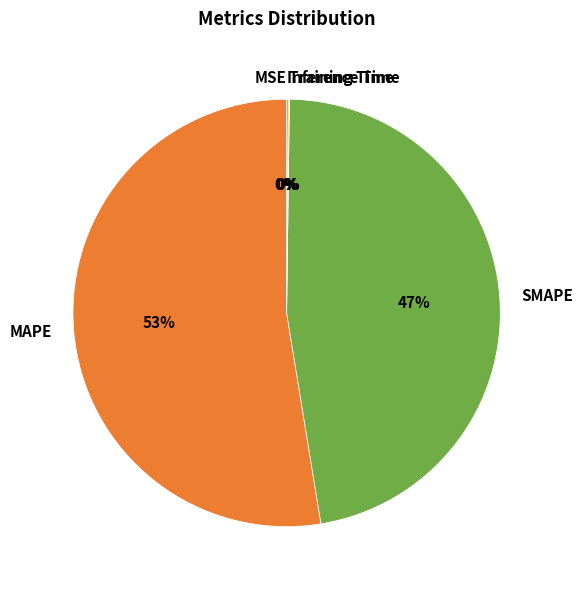

True or false: MAPE accounts for 53% of the total.

True